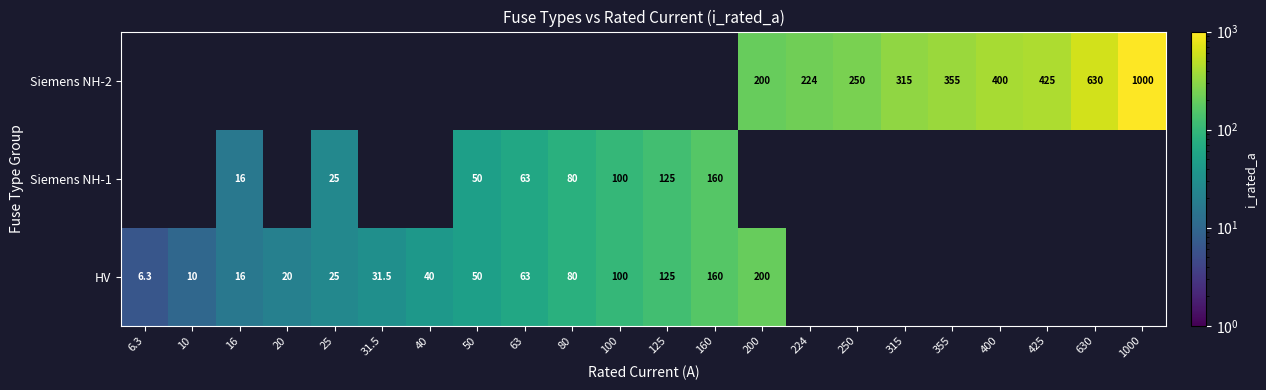

What is the difference between the Siemens NH-1 values at 125 and 80?

45.0